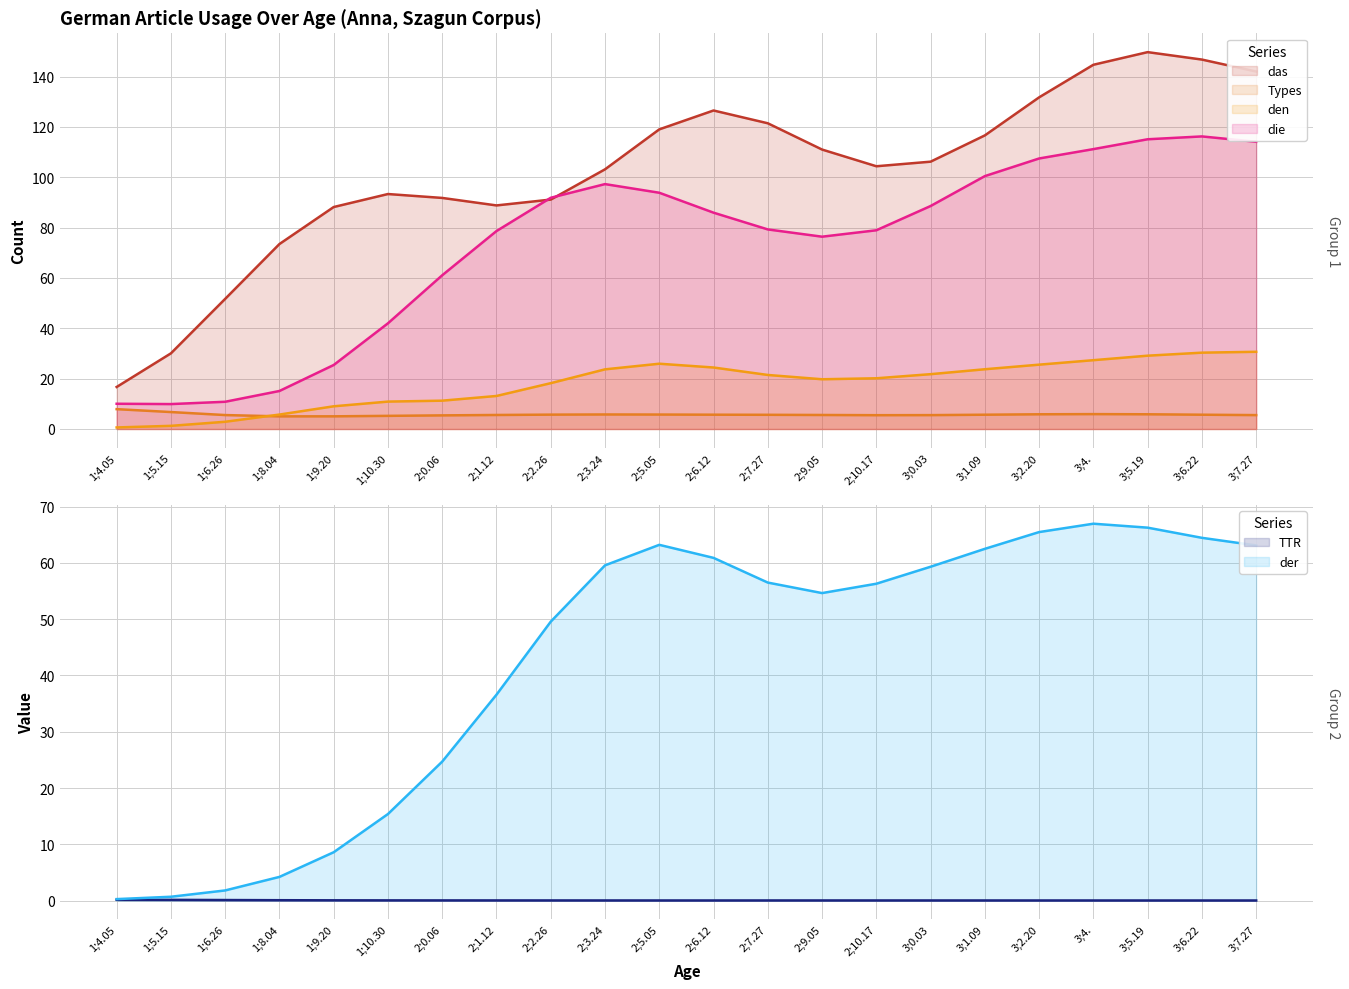

At which label does der reach its minimum?

1;4.05